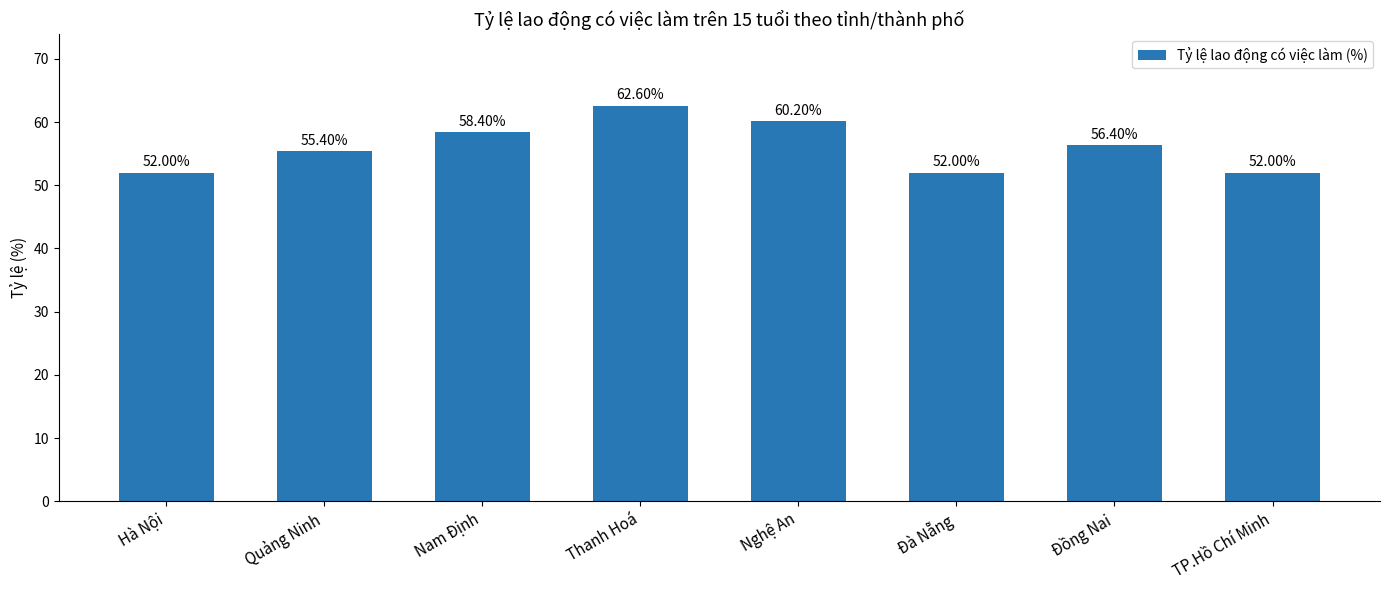

At which category does the chart reach its peak across all series?

Thanh Hoá